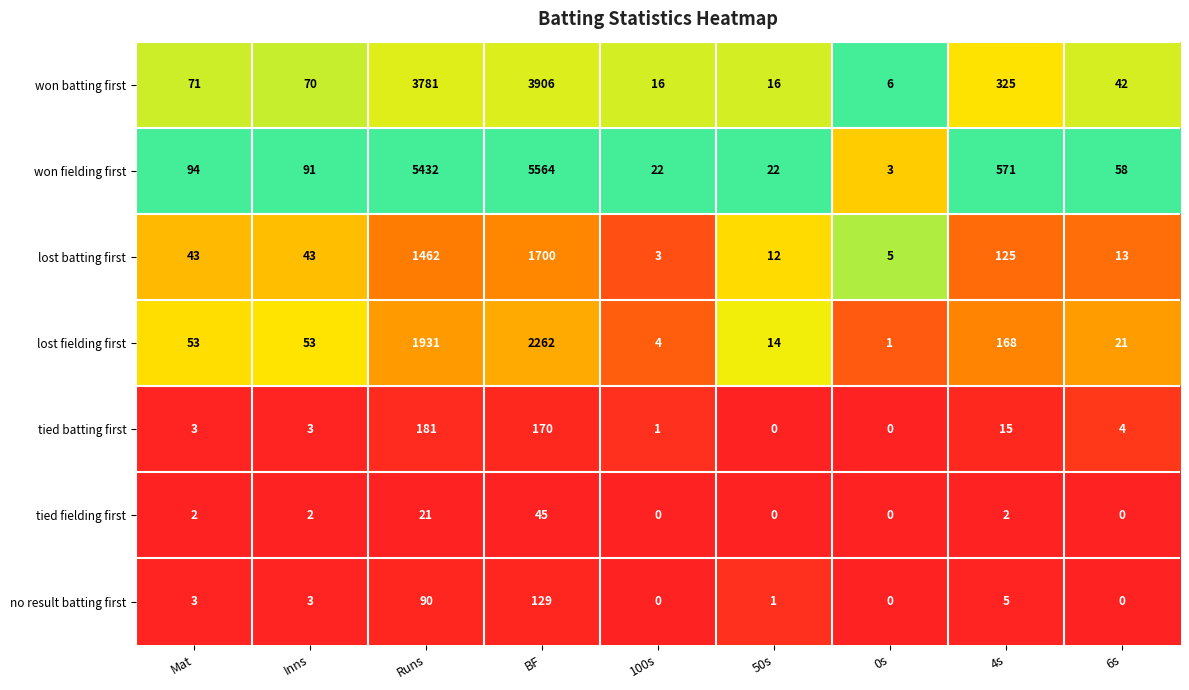

The lost batting first series shows 2573 at BF. True or false?

False